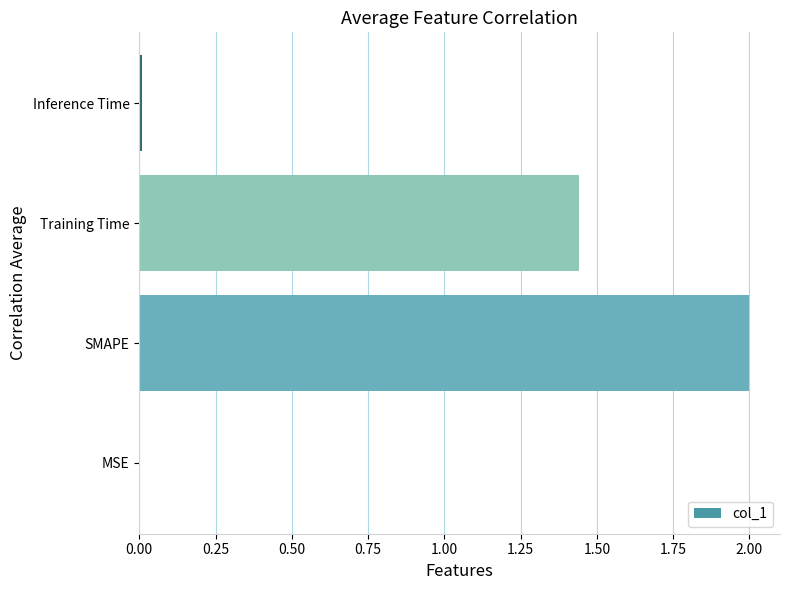

Which has a higher value, Training Time or SMAPE?

SMAPE